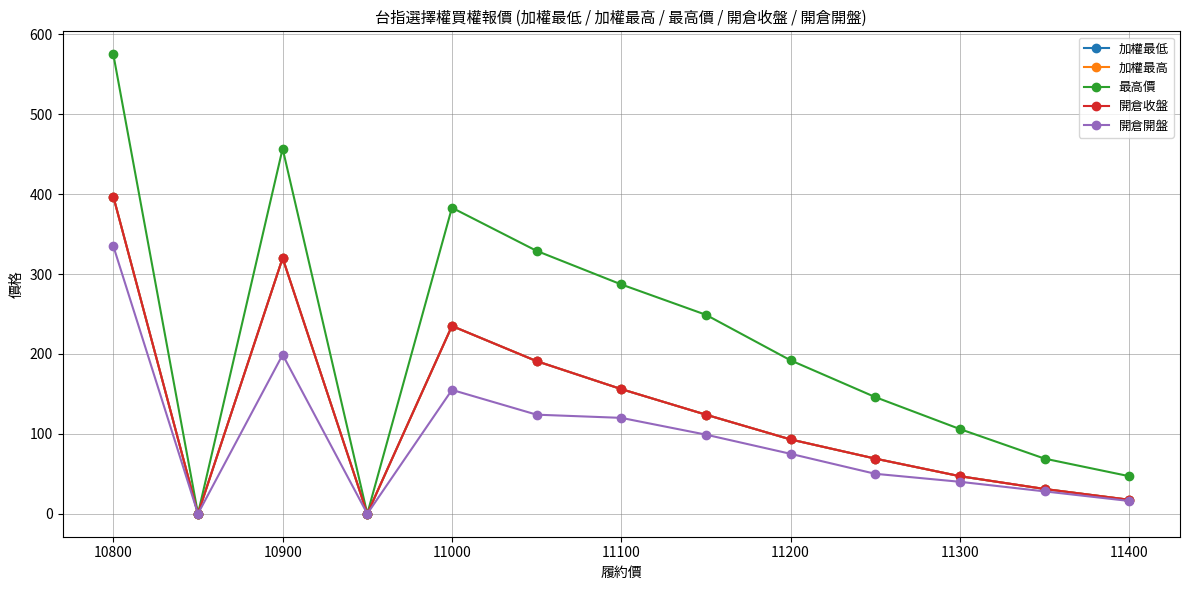

In 開倉收盤, how many points are higher than both neighbors (excluding endpoints)?

2